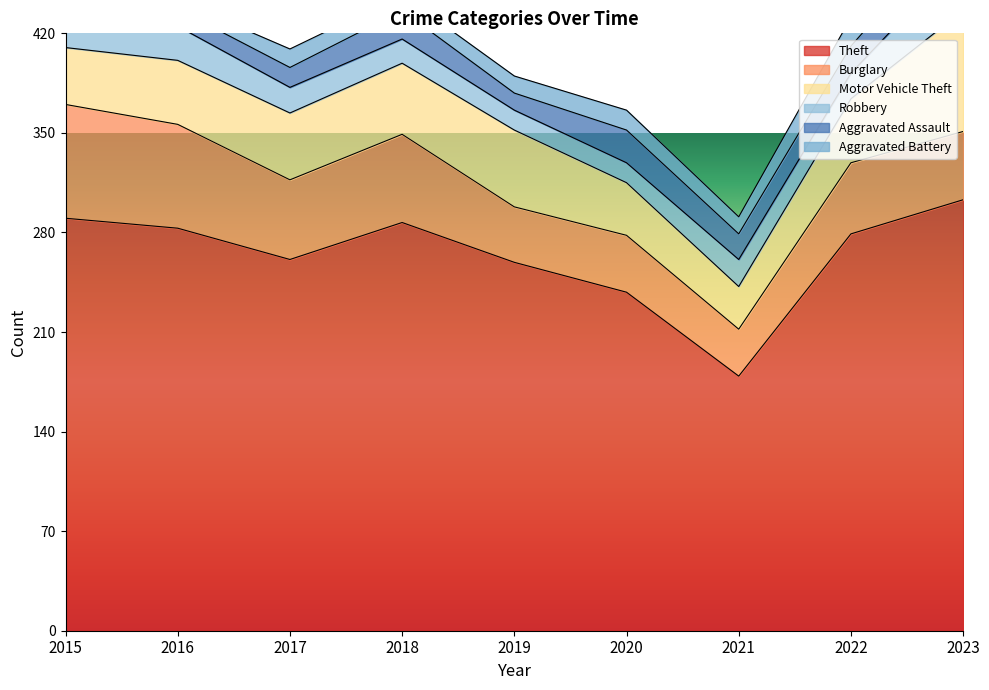

True or false: Burglary and Motor Vehicle Theft cross at least once.

True